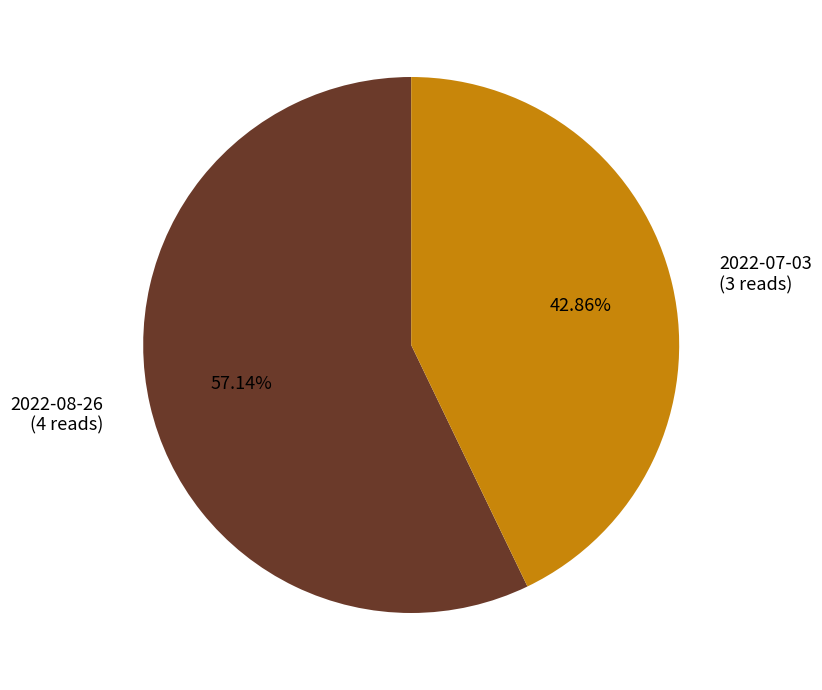

To the nearest percent, what percentage of the pie is 2022-07-03?

43%